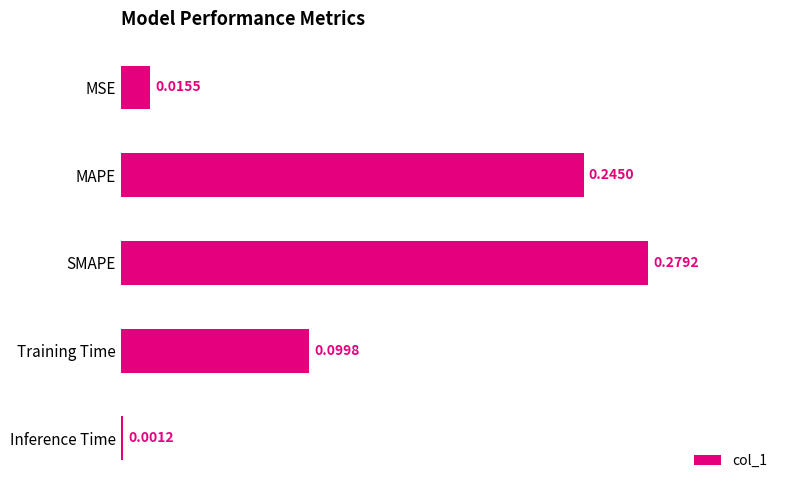

How many distinct data groups are displayed?

1